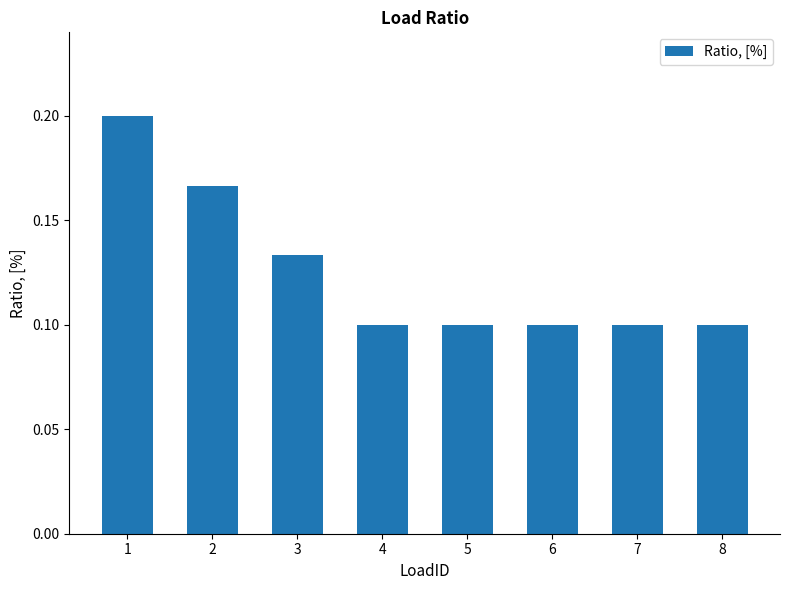

Between 3 and 6, which is larger?

3